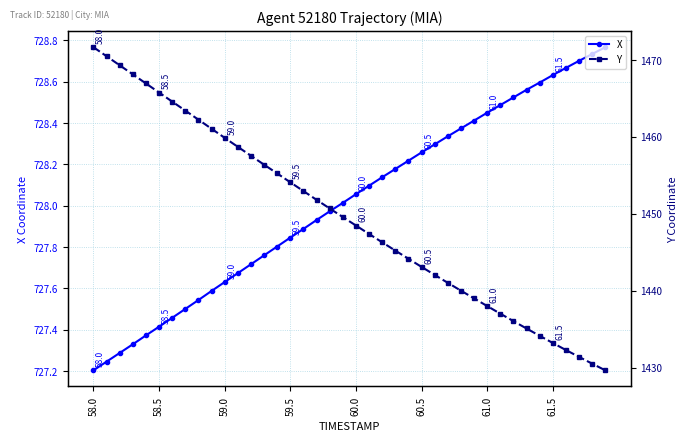

Which category has the lowest value in the X series?

58.0